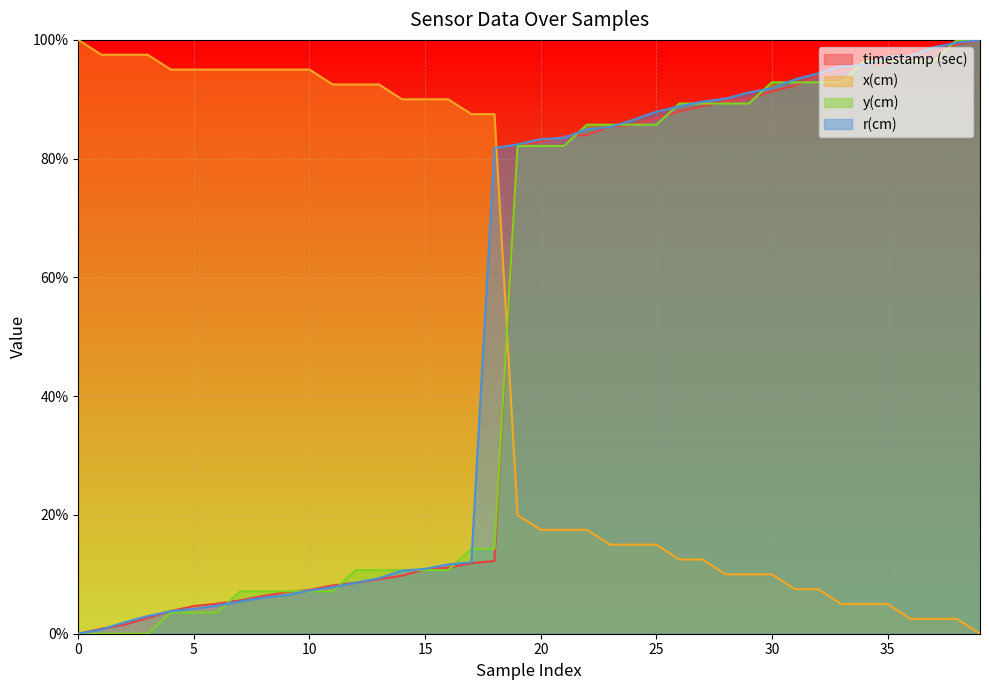

Rank the series by their maximum value, from highest to lowest.

timestamp (sec), x(cm), y(cm), r(cm)